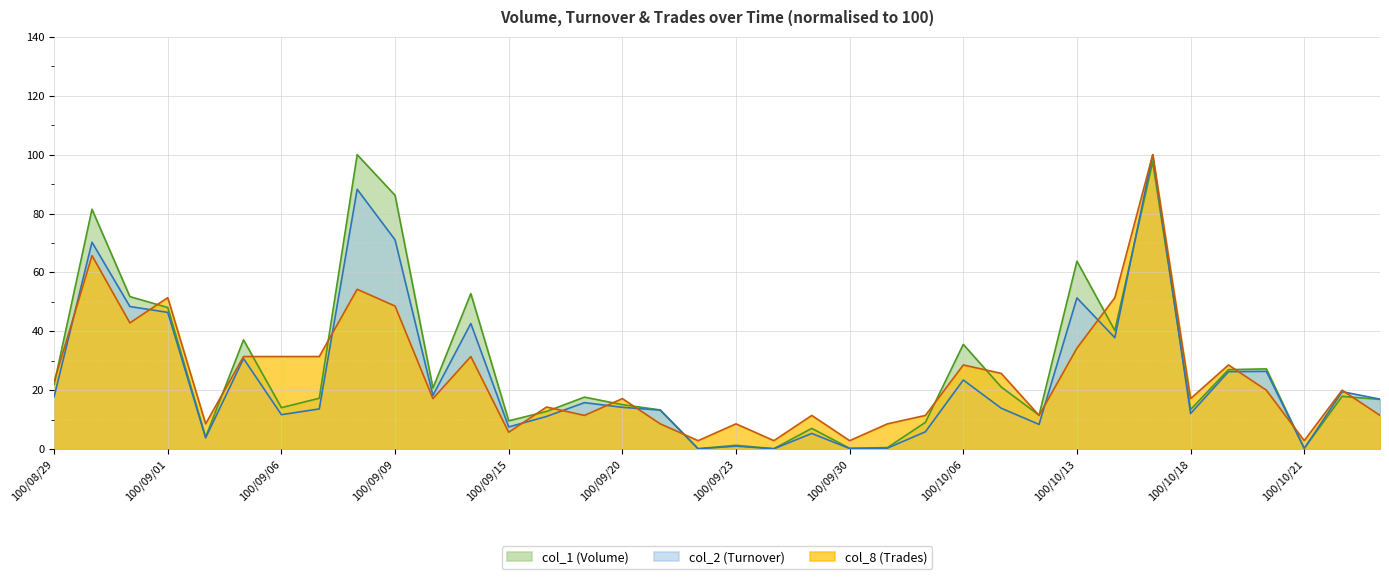

After their last crossing, which series has the higher values: col_2 (Turnover) or col_1 (Volume)?

col_2 (Turnover)